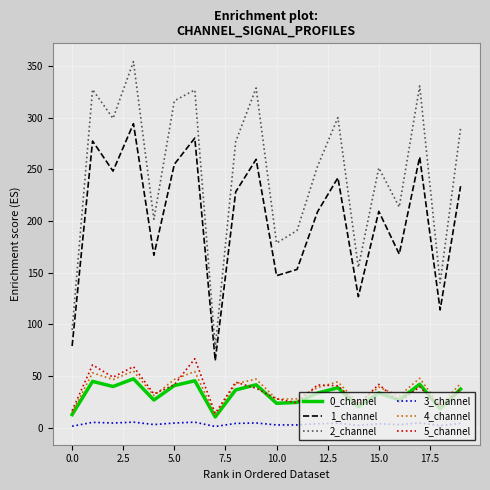

Which series has the largest range (max minus min)?

2_channel